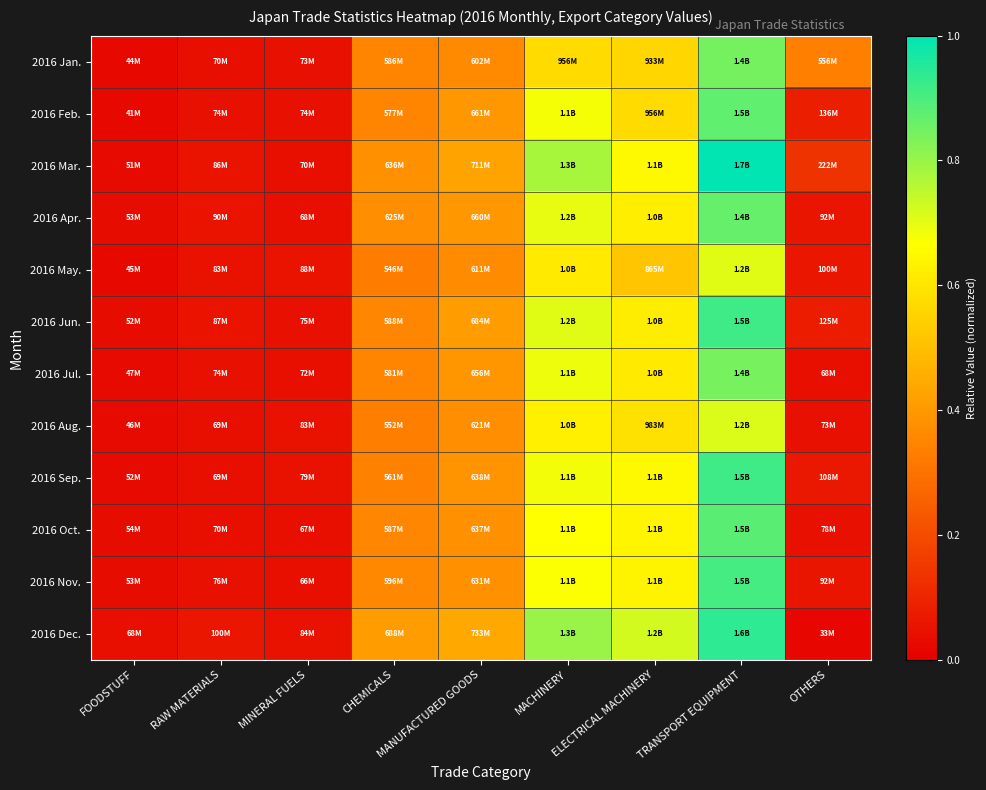

Reading left to right, what are all the values shown in this chart?

2016 Jan.: FOODSTUFF=0.0	RAW MATERIALS=0.0	MINERAL FUELS=0.0	CHEMICALS=0.4	MANUFACTURED GOODS=0.4	MACHINERY=0.6	ELECTRICAL MACHINERY=0.6	TRANSPORT EQUIPMENT=0.8	OTHERS=0.3
2016 Feb.: FOODSTUFF=0.0	RAW MATERIALS=0.0	MINERAL FUELS=0.0	CHEMICALS=0.3	MANUFACTURED GOODS=0.4	MACHINERY=0.7	ELECTRICAL MACHINERY=0.6	TRANSPORT EQUIPMENT=0.9	OTHERS=0.1
2016 Mar.: FOODSTUFF=0.0	RAW MATERIALS=0.1	MINERAL FUELS=0.0	CHEMICALS=0.4	MANUFACTURED GOODS=0.4	MACHINERY=0.8	ELECTRICAL MACHINERY=0.6	TRANSPORT EQUIPMENT=1.0	OTHERS=0.1
2016 Apr.: FOODSTUFF=0.0	RAW MATERIALS=0.1	MINERAL FUELS=0.0	CHEMICALS=0.4	MANUFACTURED GOODS=0.4	MACHINERY=0.7	ELECTRICAL MACHINERY=0.6	TRANSPORT EQUIPMENT=0.9	OTHERS=0.1
2016 May.: FOODSTUFF=0.0	RAW MATERIALS=0.0	MINERAL FUELS=0.1	CHEMICALS=0.3	MANUFACTURED GOODS=0.4	MACHINERY=0.6	ELECTRICAL MACHINERY=0.5	TRANSPORT EQUIPMENT=0.7	OTHERS=0.1
2016 Jun.: FOODSTUFF=0.0	RAW MATERIALS=0.1	MINERAL FUELS=0.0	CHEMICALS=0.4	MANUFACTURED GOODS=0.4	MACHINERY=0.7	ELECTRICAL MACHINERY=0.6	TRANSPORT EQUIPMENT=0.9	OTHERS=0.1
2016 Jul.: FOODSTUFF=0.0	RAW MATERIALS=0.0	MINERAL FUELS=0.0	CHEMICALS=0.3	MANUFACTURED GOODS=0.4	MACHINERY=0.7	ELECTRICAL MACHINERY=0.6	TRANSPORT EQUIPMENT=0.8	OTHERS=0.0
2016 Aug.: FOODSTUFF=0.0	RAW MATERIALS=0.0	MINERAL FUELS=0.0	CHEMICALS=0.3	MANUFACTURED GOODS=0.4	MACHINERY=0.6	ELECTRICAL MACHINERY=0.6	TRANSPORT EQUIPMENT=0.7	OTHERS=0.0
2016 Sep.: FOODSTUFF=0.0	RAW MATERIALS=0.0	MINERAL FUELS=0.0	CHEMICALS=0.3	MANUFACTURED GOODS=0.4	MACHINERY=0.7	ELECTRICAL MACHINERY=0.6	TRANSPORT EQUIPMENT=0.9	OTHERS=0.1
2016 Oct.: FOODSTUFF=0.0	RAW MATERIALS=0.0	MINERAL FUELS=0.0	CHEMICALS=0.4	MANUFACTURED GOODS=0.4	MACHINERY=0.7	ELECTRICAL MACHINERY=0.6	TRANSPORT EQUIPMENT=0.9	OTHERS=0.0
2016 Nov.: FOODSTUFF=0.0	RAW MATERIALS=0.0	MINERAL FUELS=0.0	CHEMICALS=0.4	MANUFACTURED GOODS=0.4	MACHINERY=0.7	ELECTRICAL MACHINERY=0.6	TRANSPORT EQUIPMENT=0.9	OTHERS=0.1
2016 Dec.: FOODSTUFF=0.0	RAW MATERIALS=0.1	MINERAL FUELS=0.1	CHEMICALS=0.4	MANUFACTURED GOODS=0.4	MACHINERY=0.8	ELECTRICAL MACHINERY=0.7	TRANSPORT EQUIPMENT=0.9	OTHERS=0.0